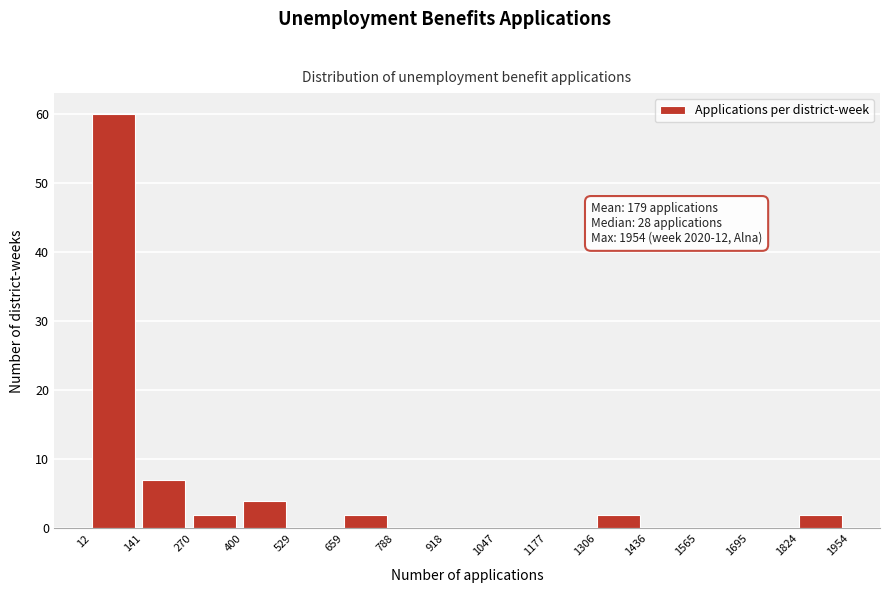

Which range on the x-axis has the tallest bar?

12 to 141